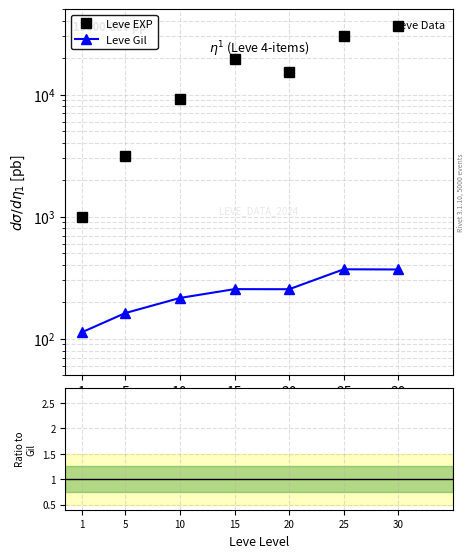

What is the sum of the Leve EXP values at 30 and 25?

66750.0